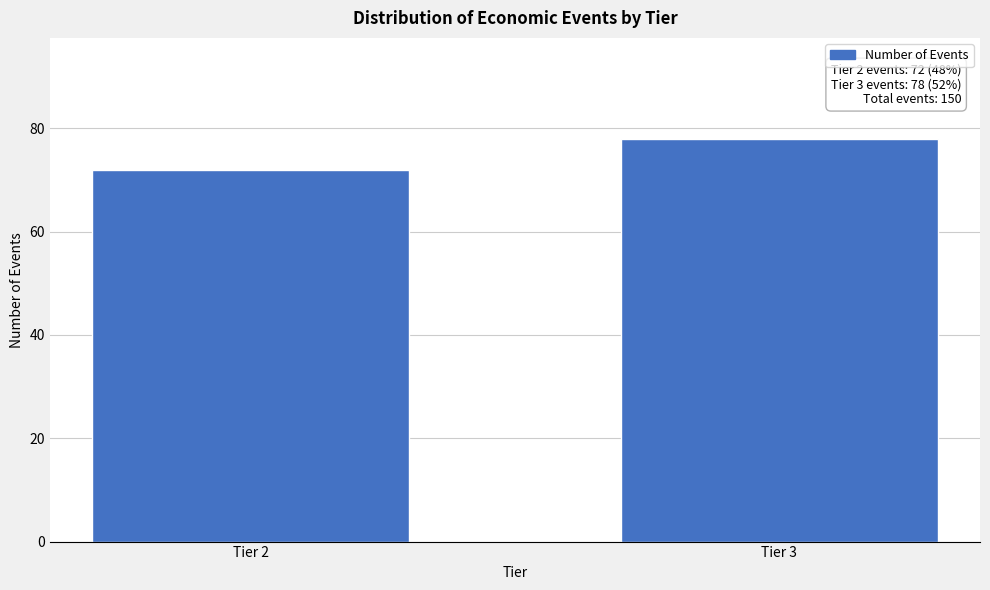

Reading right to left, what are all the values shown in this chart?

78	72